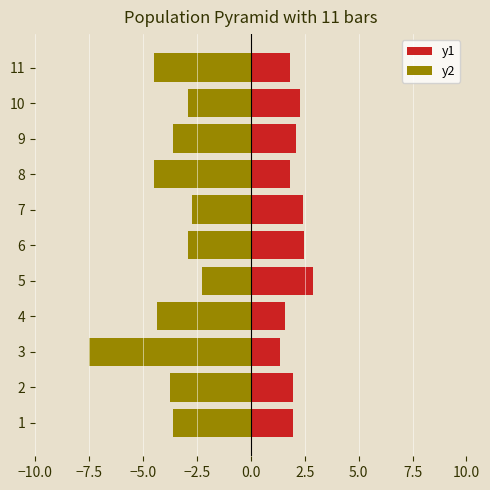

Which series has the largest total across all categories?

y1